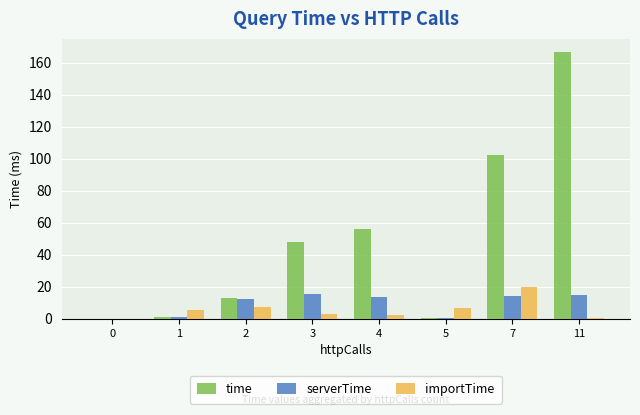

Between 4 and 5, which series saw the biggest shift?

time